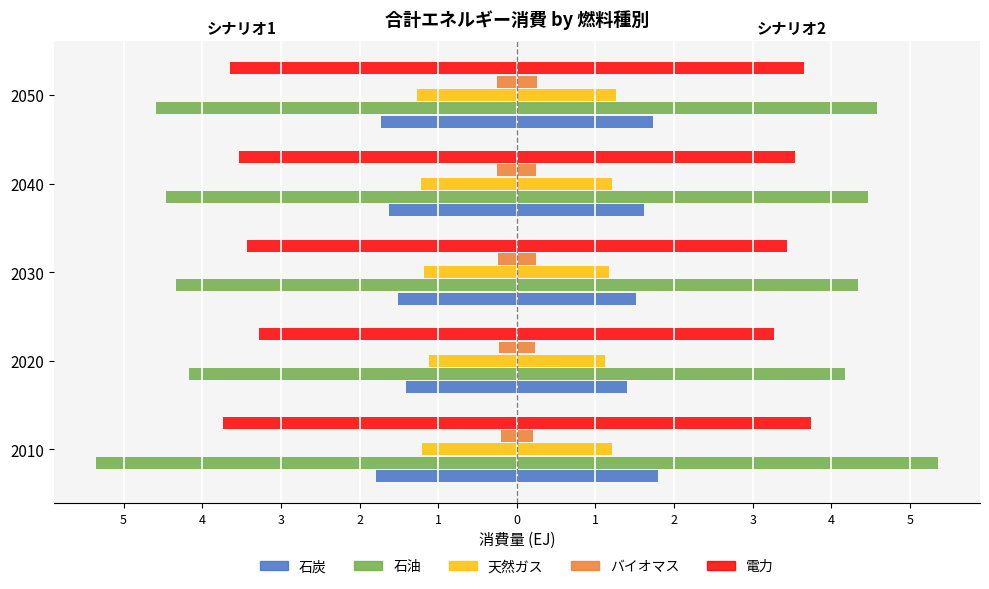

What is the value of the バイオマス bar at the 4th from the left?

-0.2